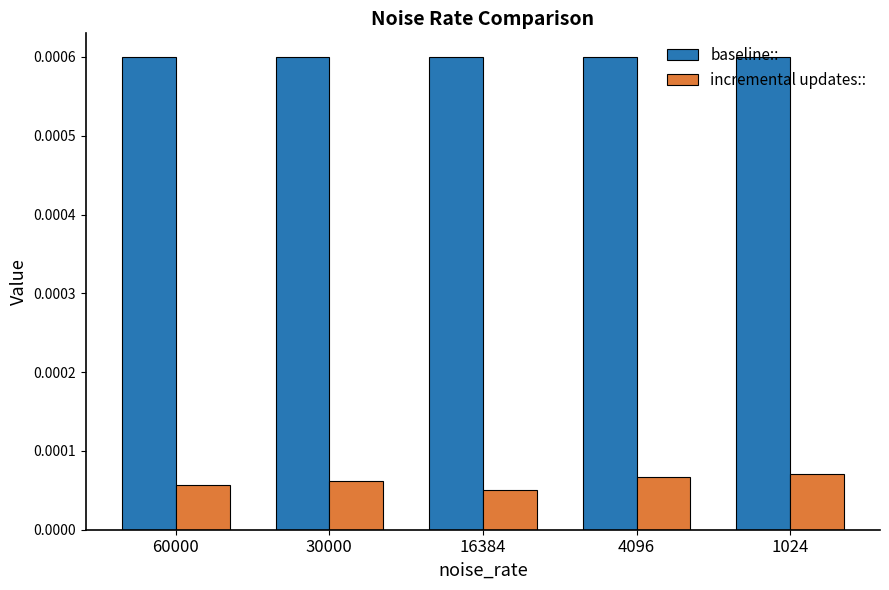

At 4096, list the series in order from smallest to largest.

incremental updates::, baseline::